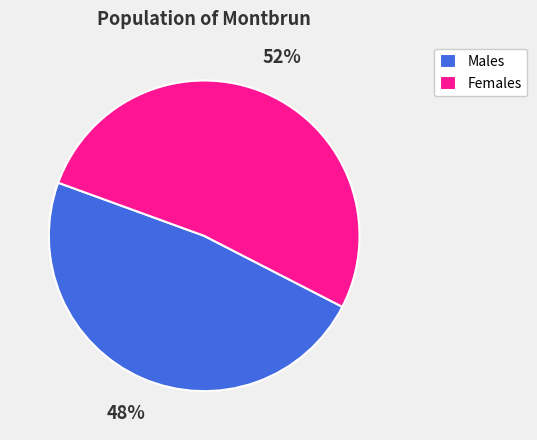

Is the sum of Females and Males greater than half?

Yes